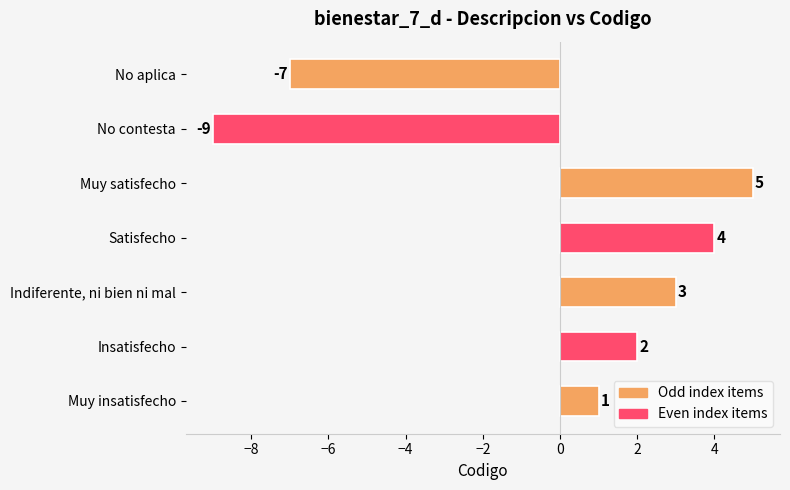

What is the sum of all values?

-1